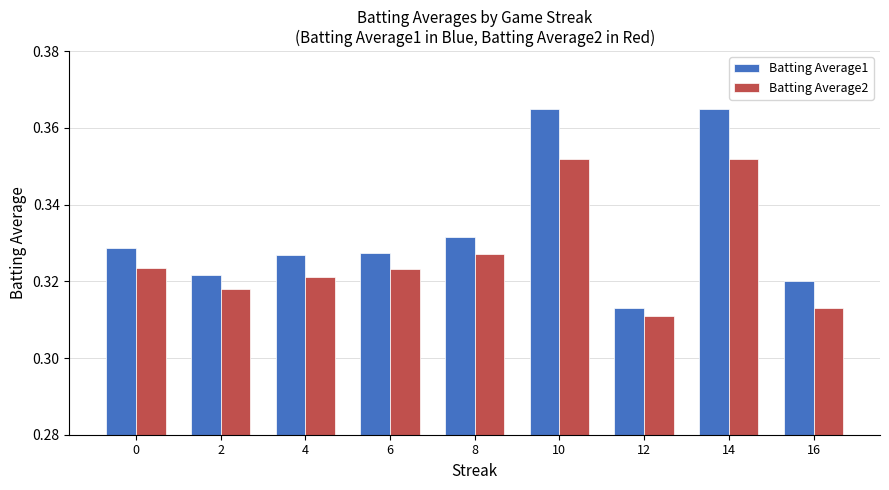

List the series in order of their overall mean, lowest first.

Batting Average2, Batting Average1